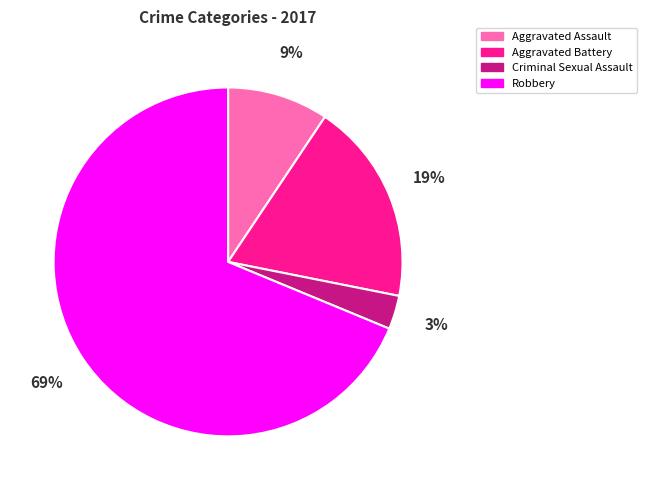

To the nearest percent, what is the average slice percentage?

25%